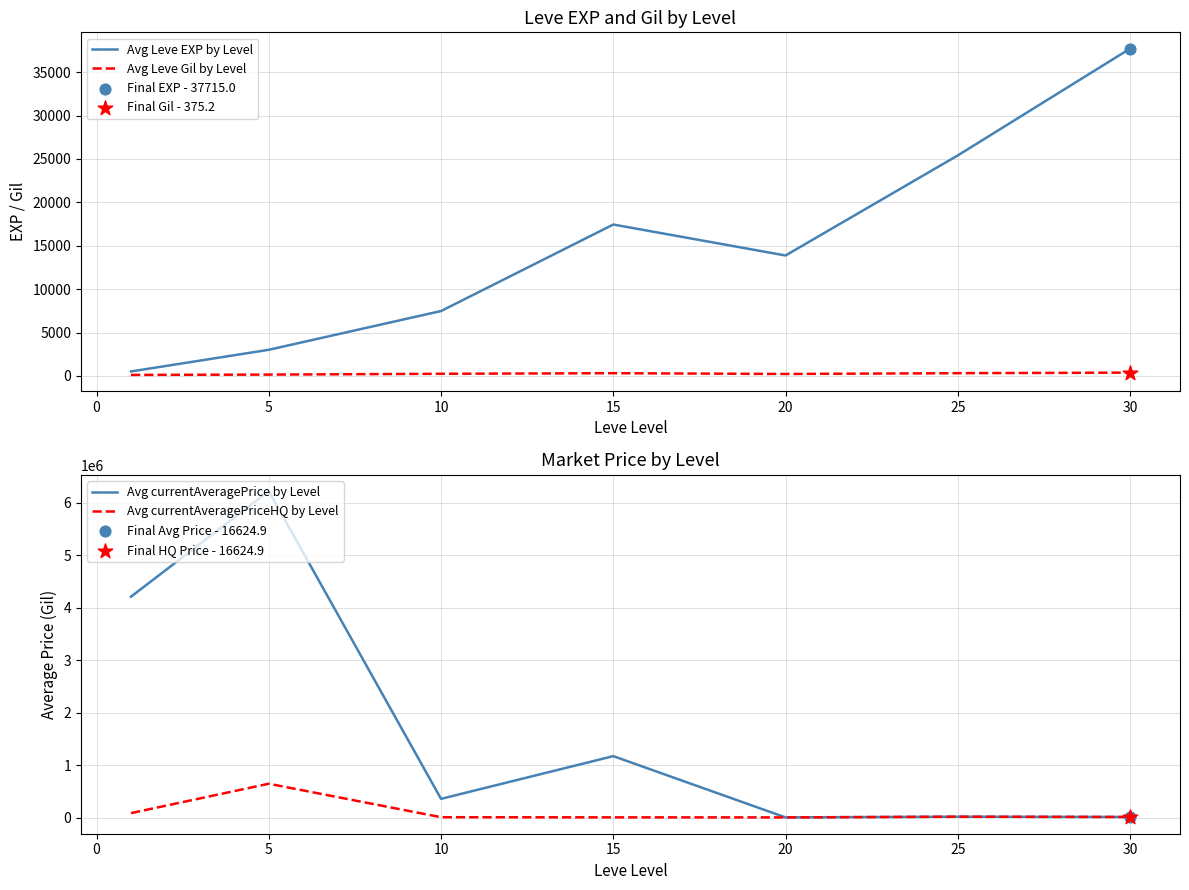

Is the value of Avg currentAveragePrice by Level at 15 greater than the value of Avg currentAveragePriceHQ by Level at 25?

Yes